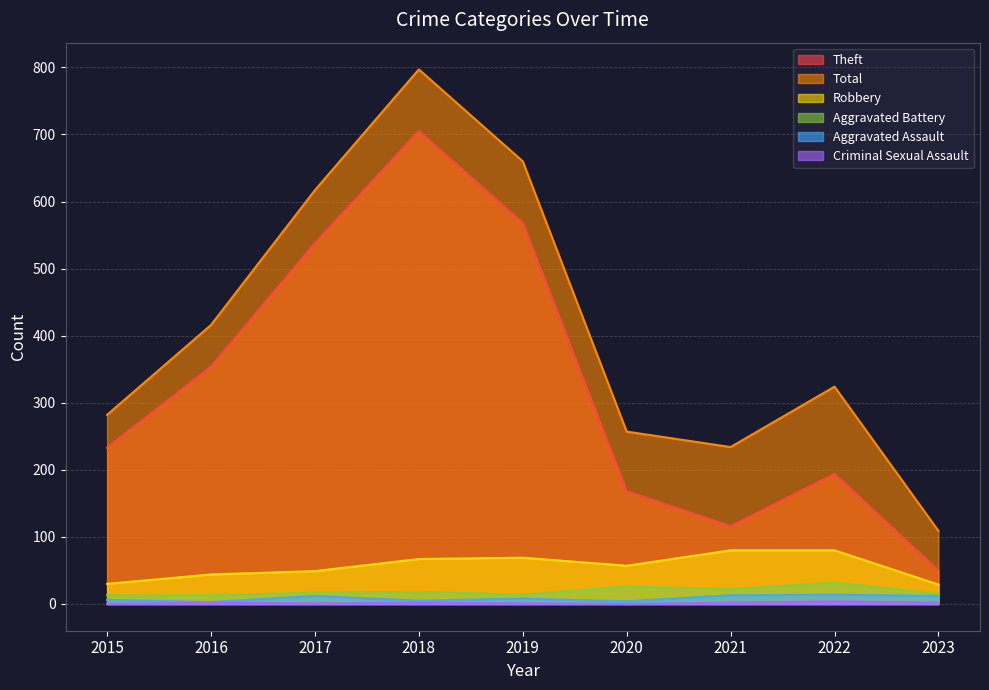

Reading left to right, list all the values displayed in this chart.

Theft: 233	354	538	705	568	168	116	194	50
Total: 282	416	617	797	660	257	234	324	109
Robbery: 30	44	49	67	69	57	80	80	29
Aggravated Battery: 13	13	17	18	14	26	22	32	15
Aggravated Assault: 6	3	12	5	8	4	13	14	12
Criminal Sexual Assault: 0	2	1	2	1	0	2	4	2